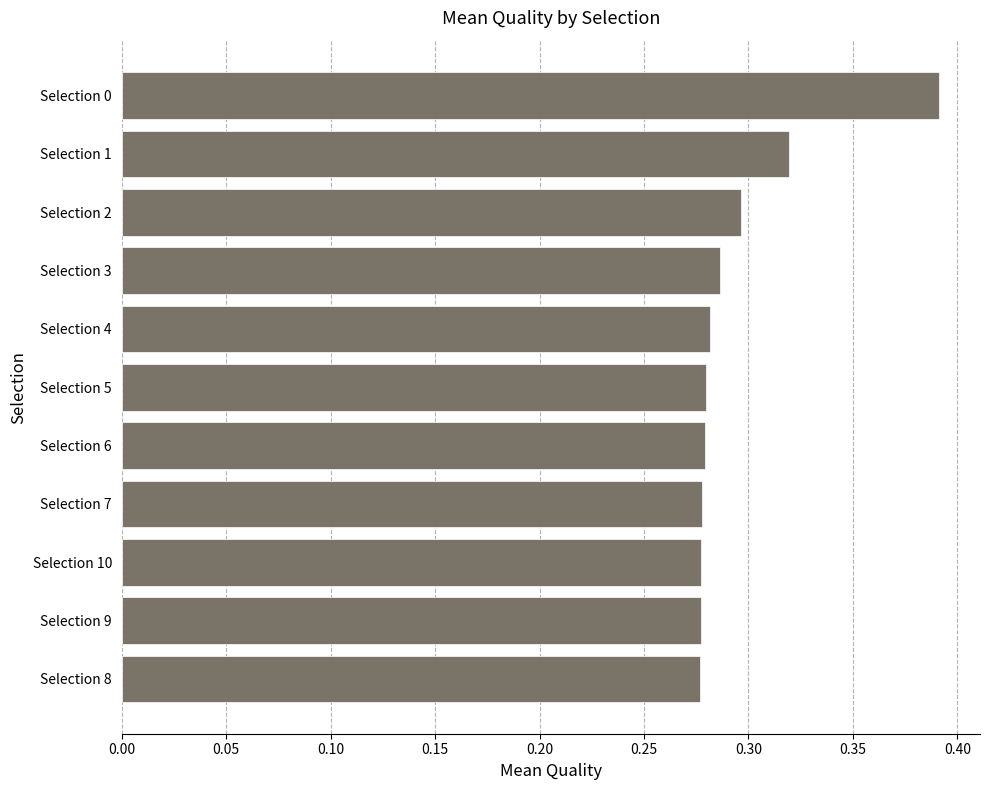

How many distinct data groups are displayed?

1